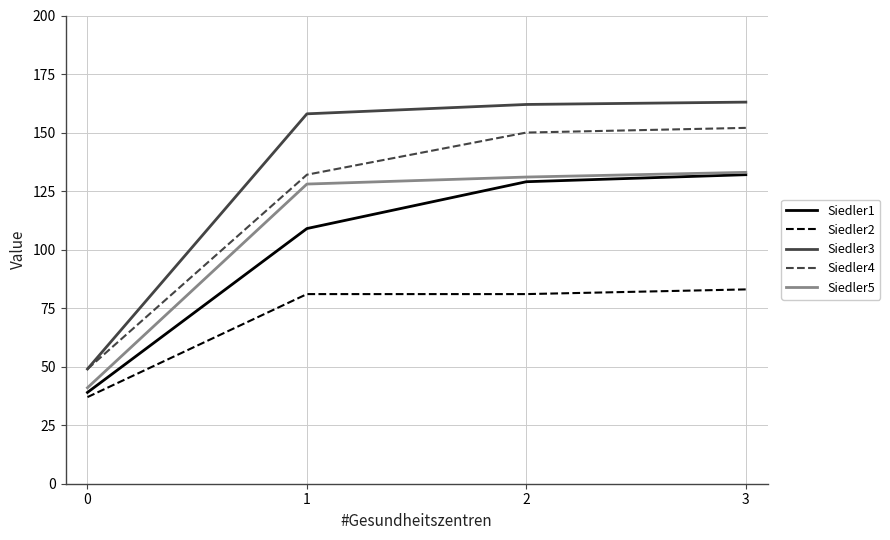

What is the total value across all series at 3?

663